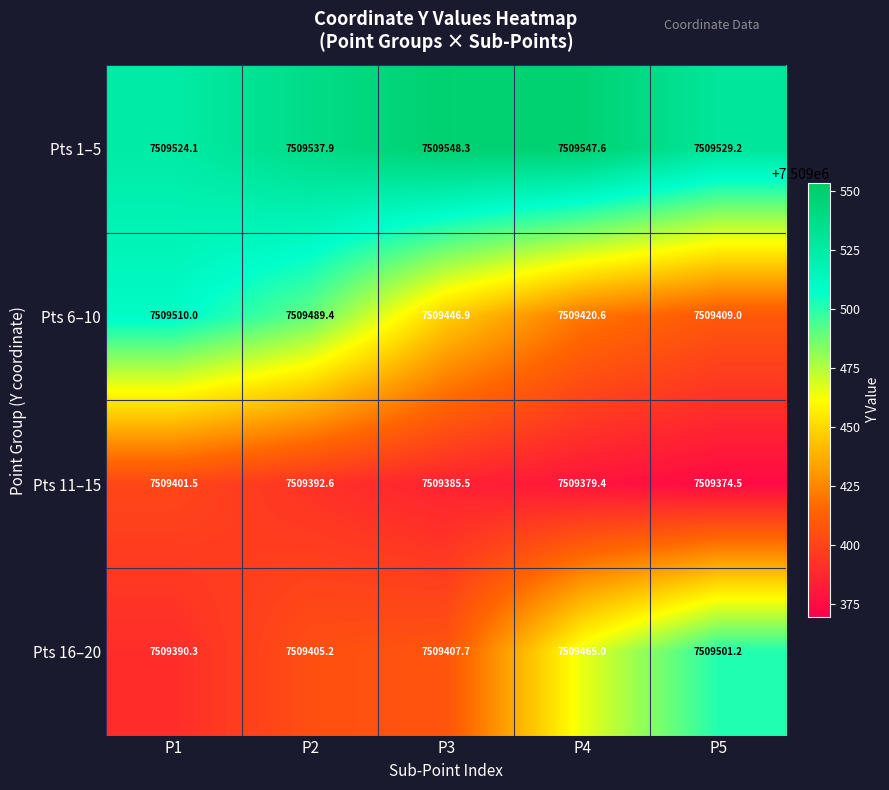

Reading right to left, transcribe all the data shown in this chart.

Pts 1–5: 7509529.2	7509547.6	7509548.3	7509537.9	7509524.1
Pts 6–10: 7509409.0	7509420.6	7509446.9	7509489.4	7509510.0
Pts 11–15: 7509374.5	7509379.4	7509385.5	7509392.6	7509401.5
Pts 16–20: 7509501.2	7509465.0	7509407.7	7509405.2	7509390.3